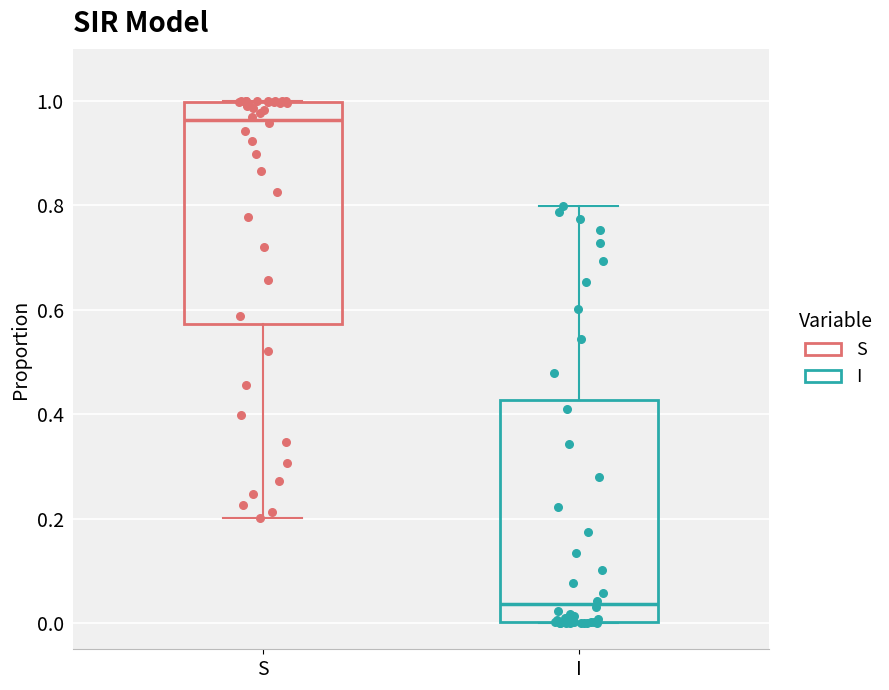

Where does the median line of the box for I sit on the y-axis? The values are not printed on the chart, so give them approximately, as read against the axis.

0.04